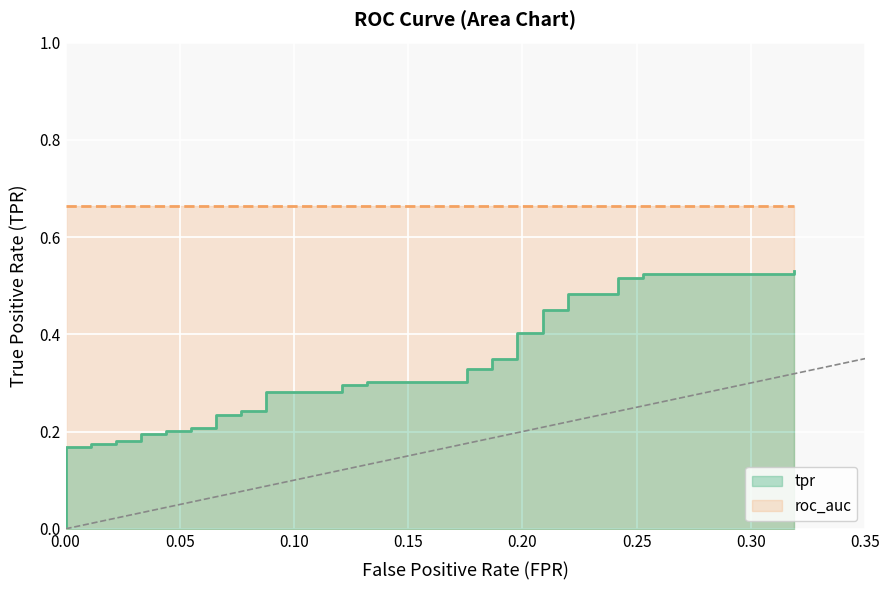

The value at 23 is 0.4. True or false?

False